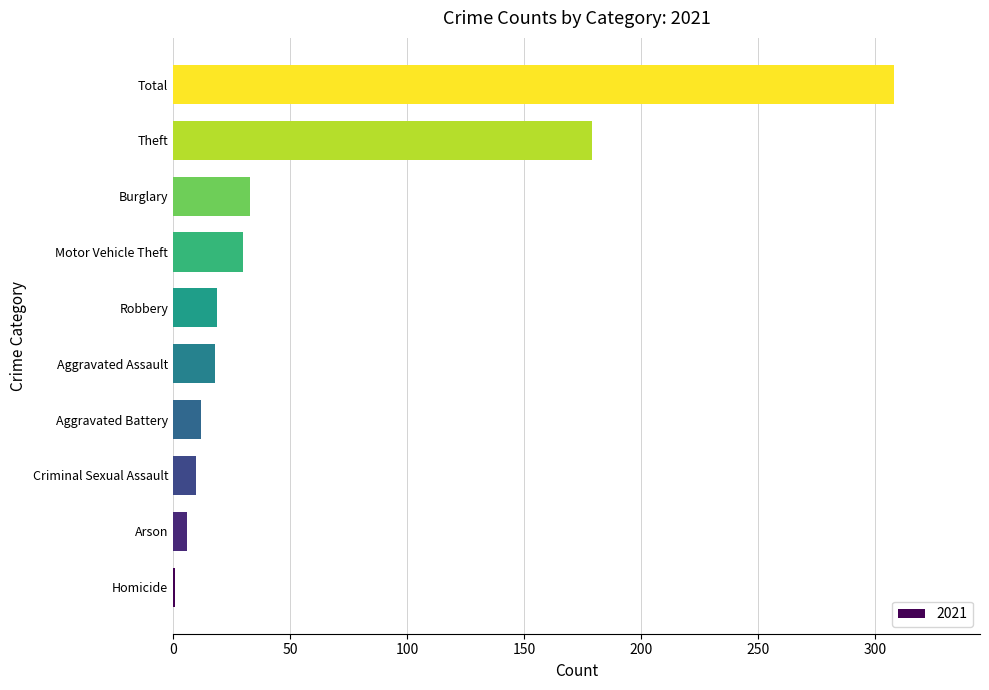

How many data points does each series have?

10